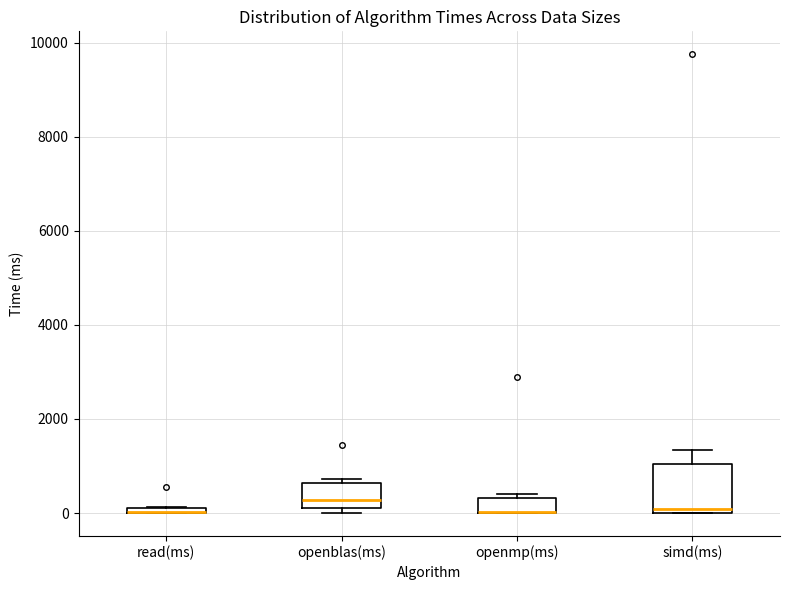

Which box is the tallest, from its lower edge to its upper edge?

simd(ms)